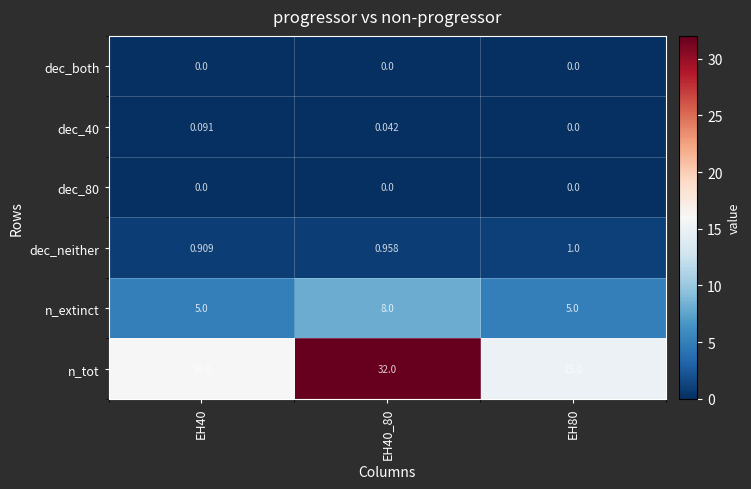

Is the value of dec_40 at EH40_80 greater than the value of dec_neither at EH40?

No